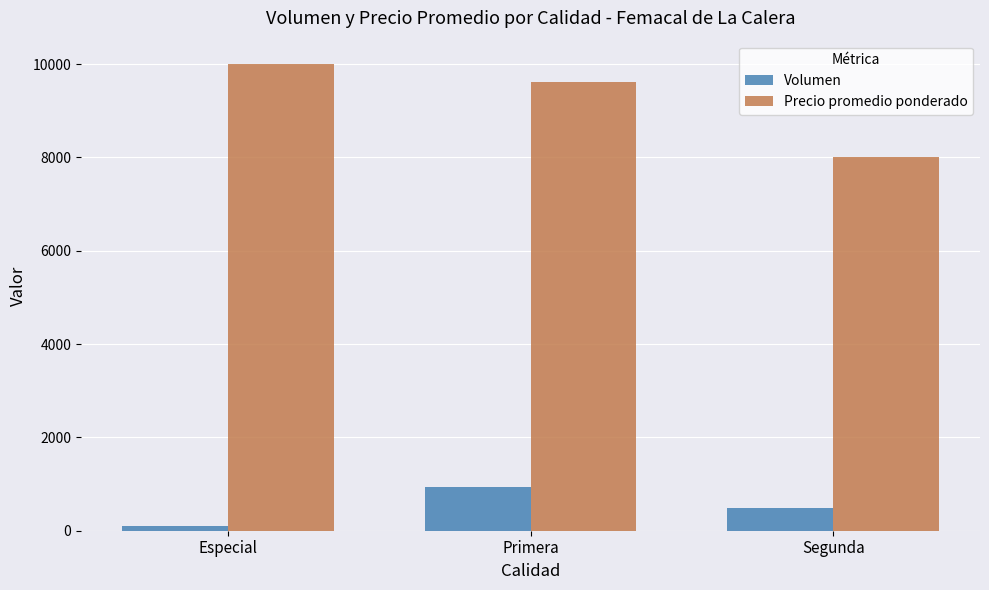

Reading left to right, list all the values displayed in this chart.

Volumen: Especial=105	Primera=933	Segunda=478
Precio promedio ponderado: Especial=10000	Primera=9611	Segunda=8000